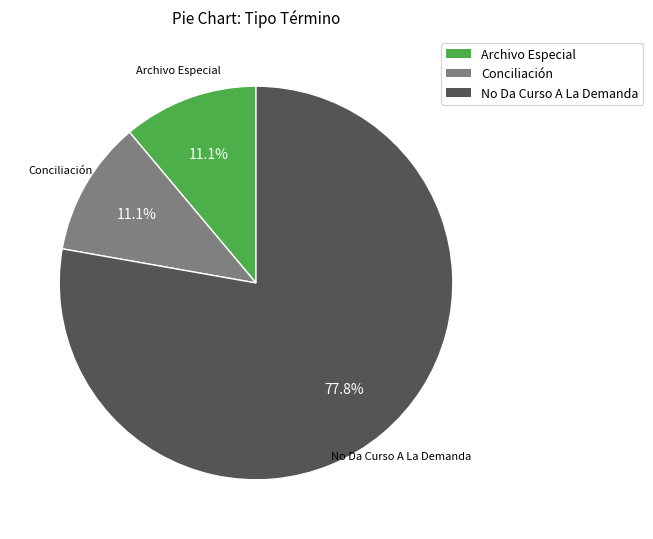

To the nearest percent, what portion does Archivo Especial represent?

11%